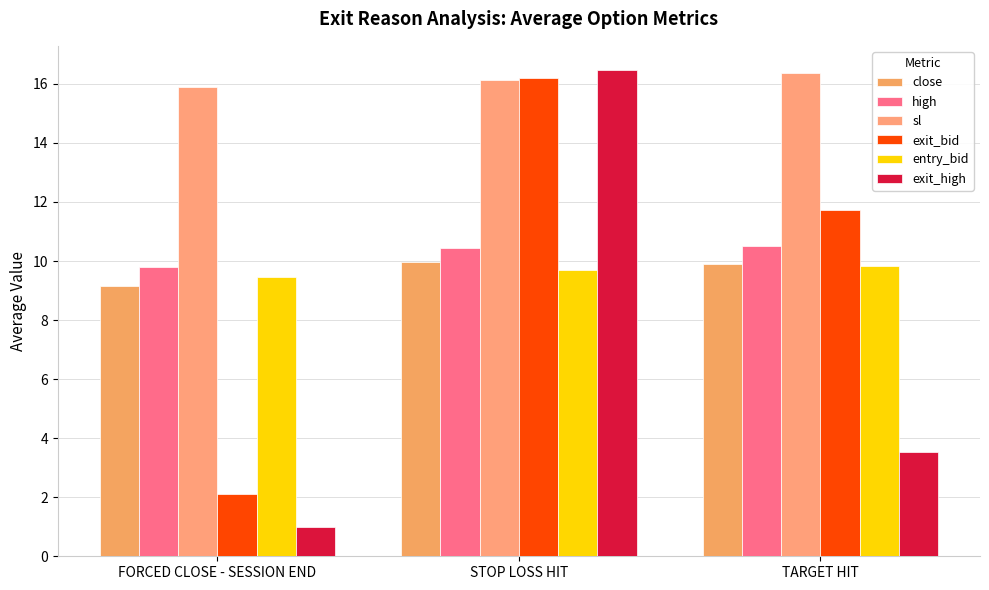

What is the label of the 2nd bar from the left?

STOP LOSS HIT